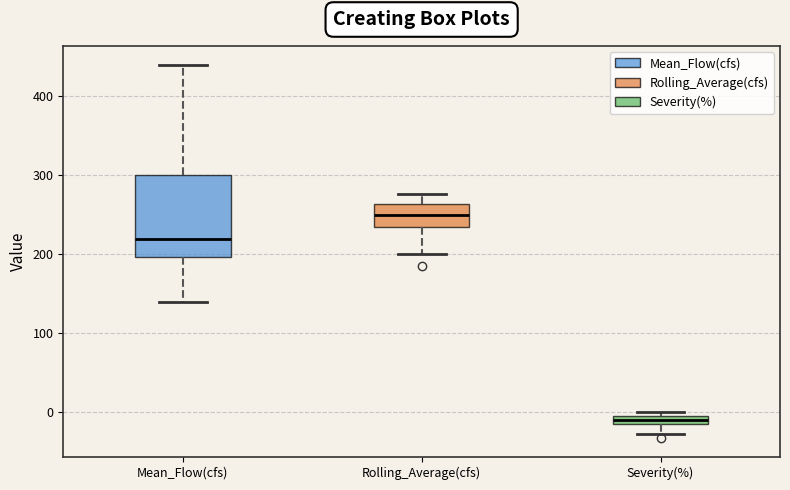

Comparing the boxes themselves (not the whiskers), which one is the tallest?

Mean_Flow(cfs)